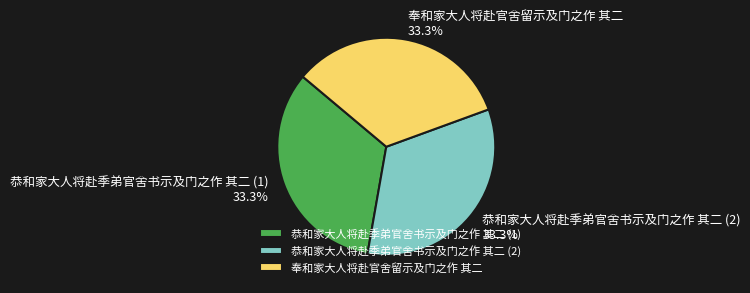

Is there any slice that represents more than half of the pie?

No